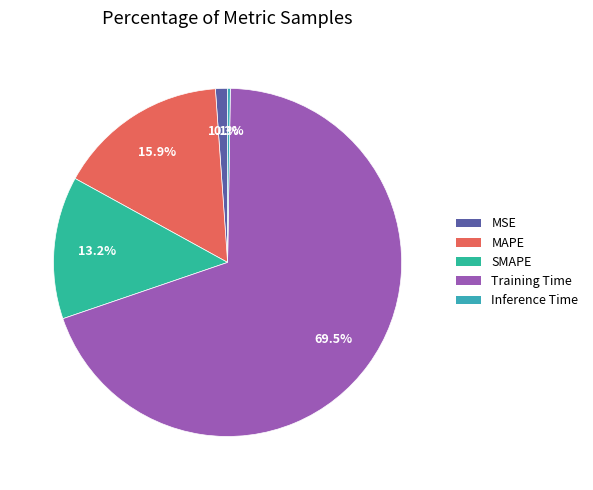

What percentage is NOT represented by MAPE?

84.1%